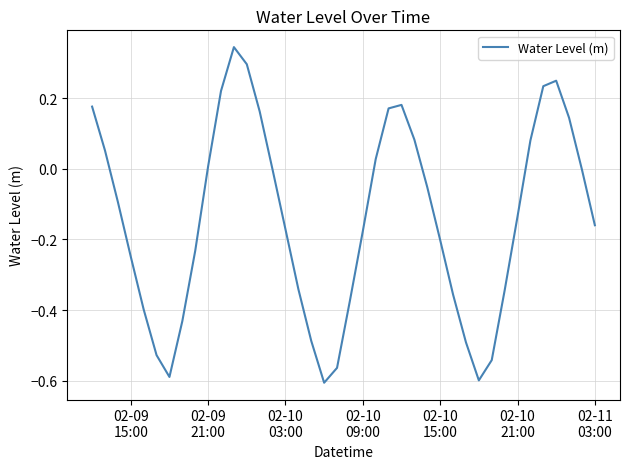

How many lines are shown in the chart?

1